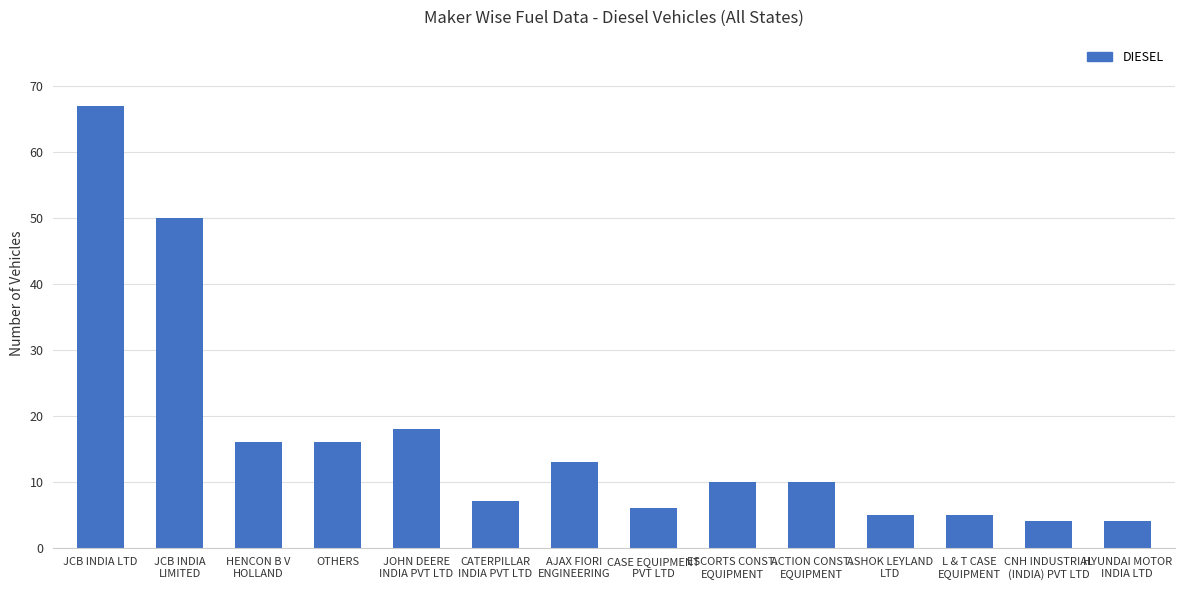

Where does the data first go above 10?

JCB INDIA LTD